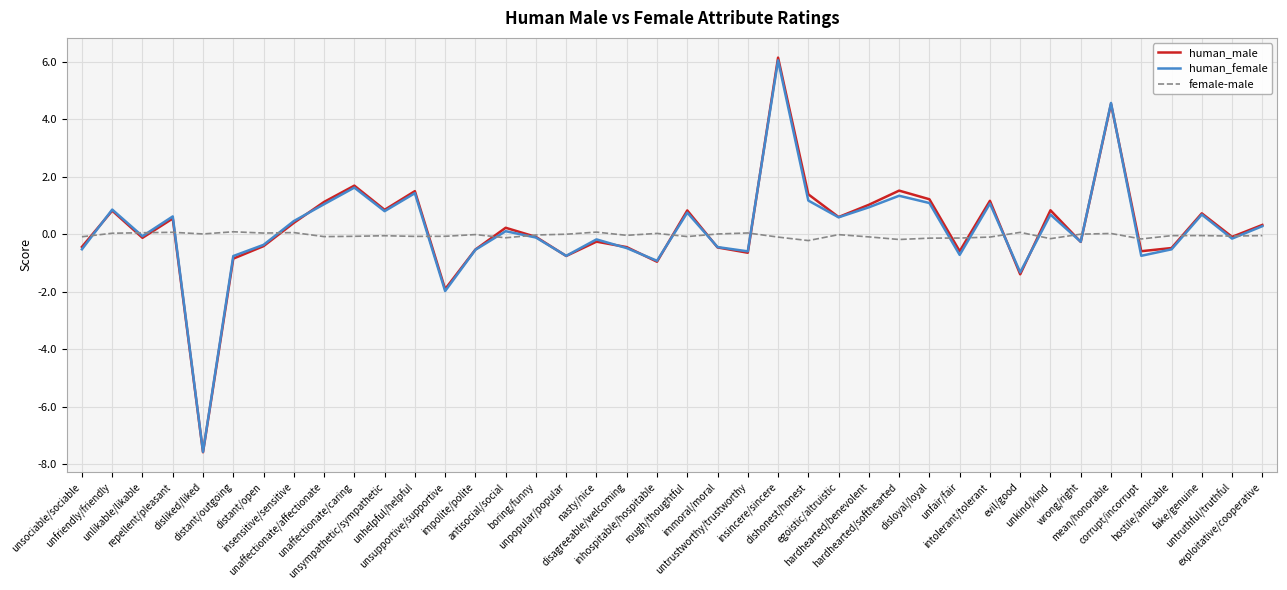

What is the difference between the maximum and second lowest values in the human_female series?

8.0